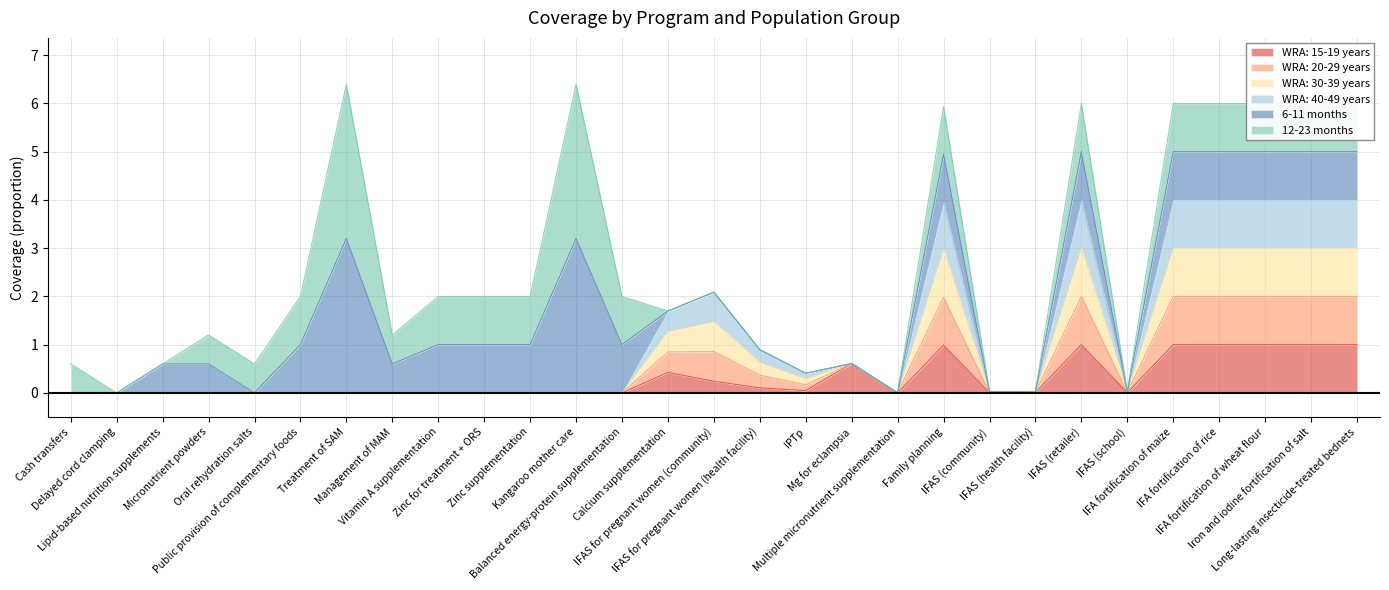

Which category has the lowest value across all series?

Cash transfers